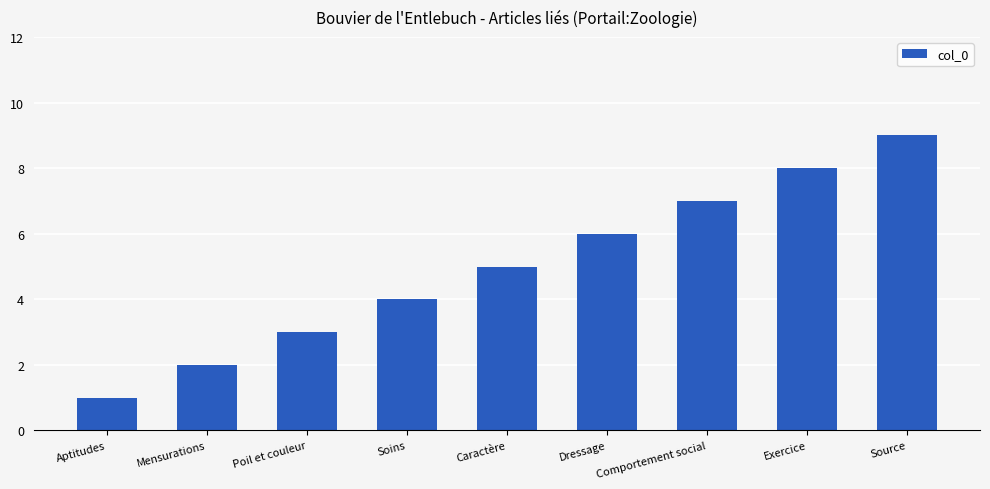

Reading left to right, extract all data points from this chart.

1	2	3	4	5	6	7	8	9